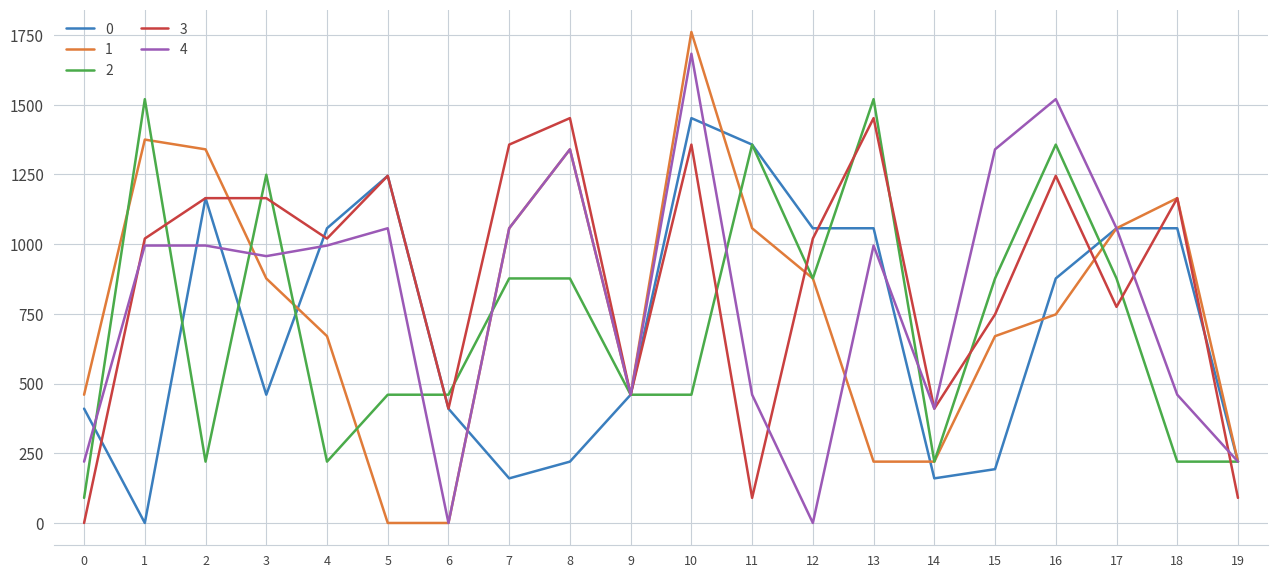

At 15, list the series in order from largest to smallest.

4, 2, 3, 1, 0